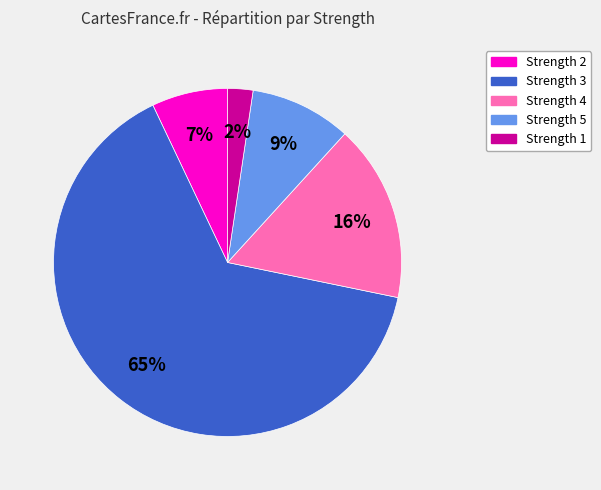

To the nearest percent, what is the average slice percentage?

20%